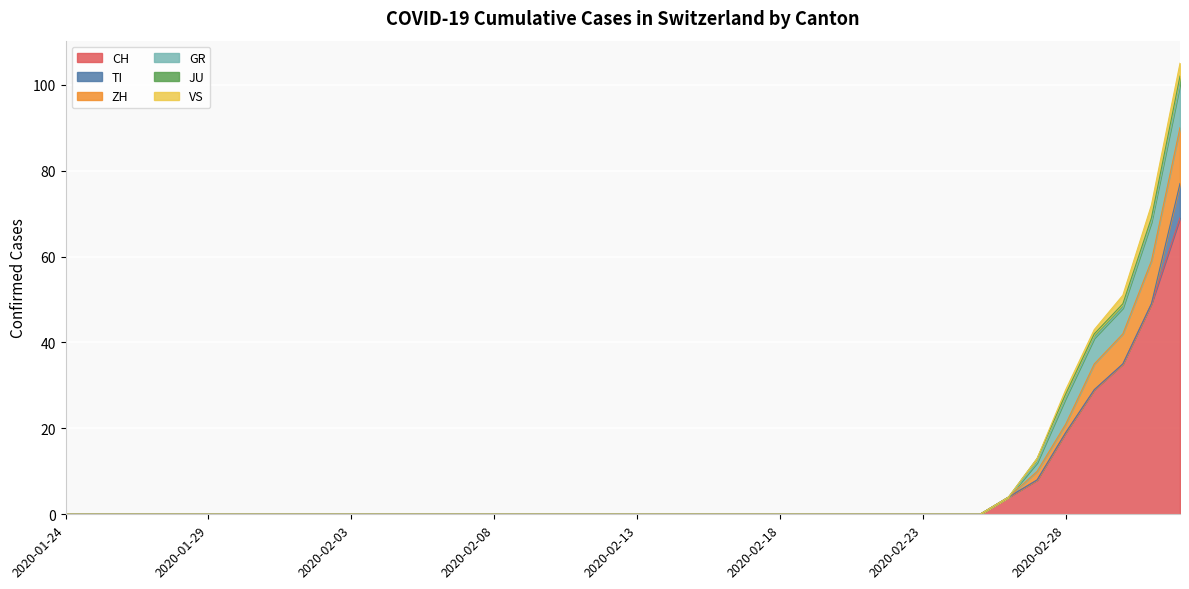

True or false: CH and GR cross at least once.

False